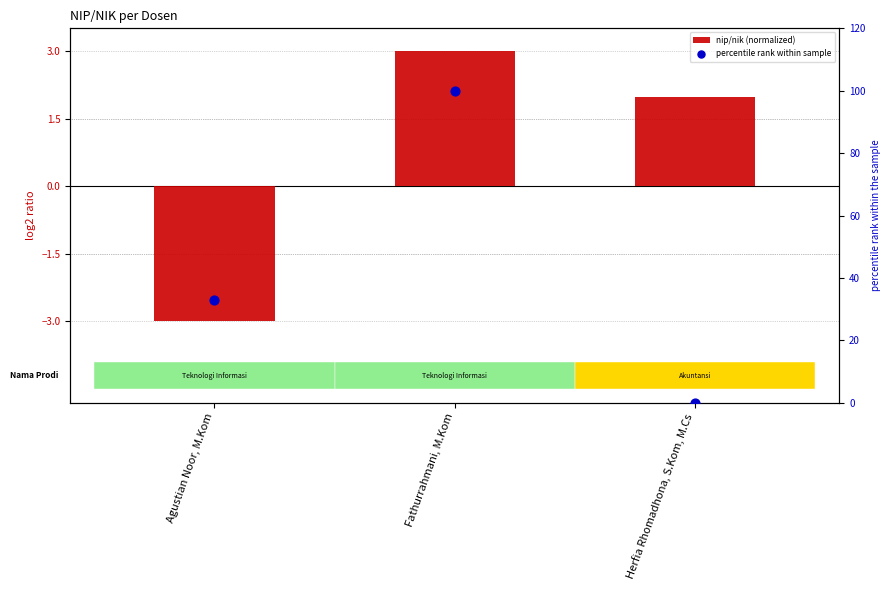

What is the total value across all series at Herfia Rhomadhona, S.Kom, M.Cs?

2.0